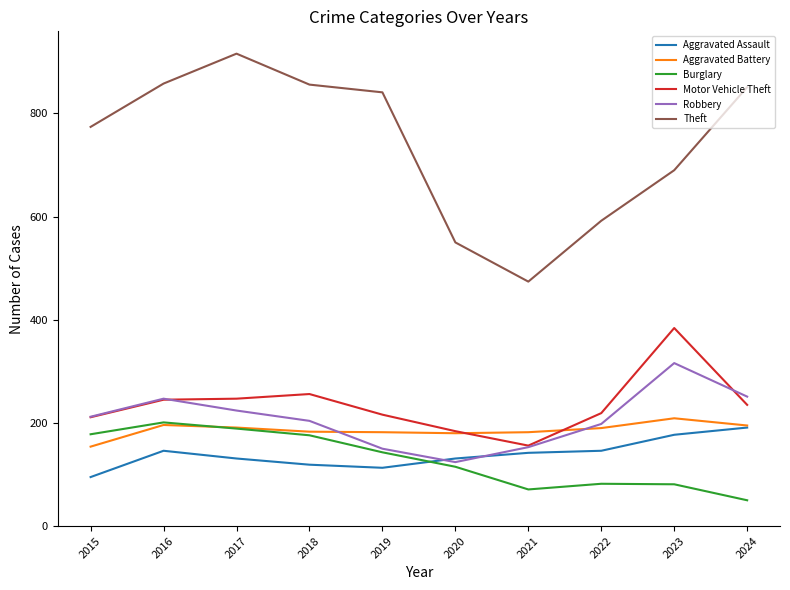

True or false: Theft and Motor Vehicle Theft cross at least once.

False